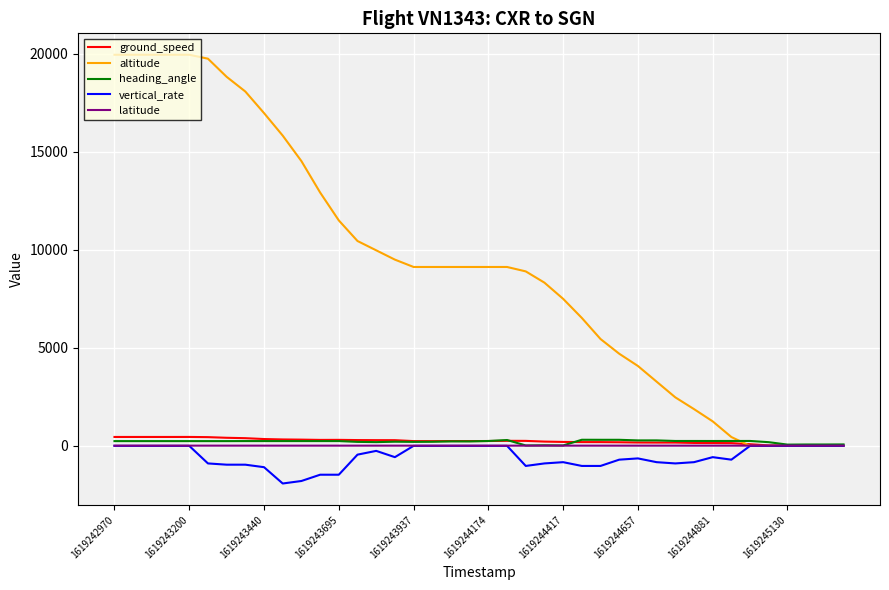

Which series has the largest range (max minus min)?

altitude